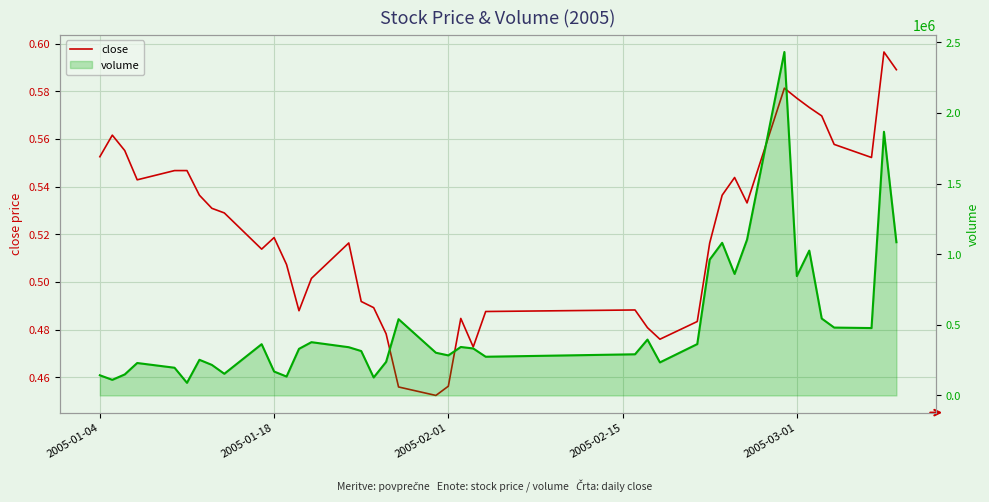

Which series has the largest total across all categories?

volume